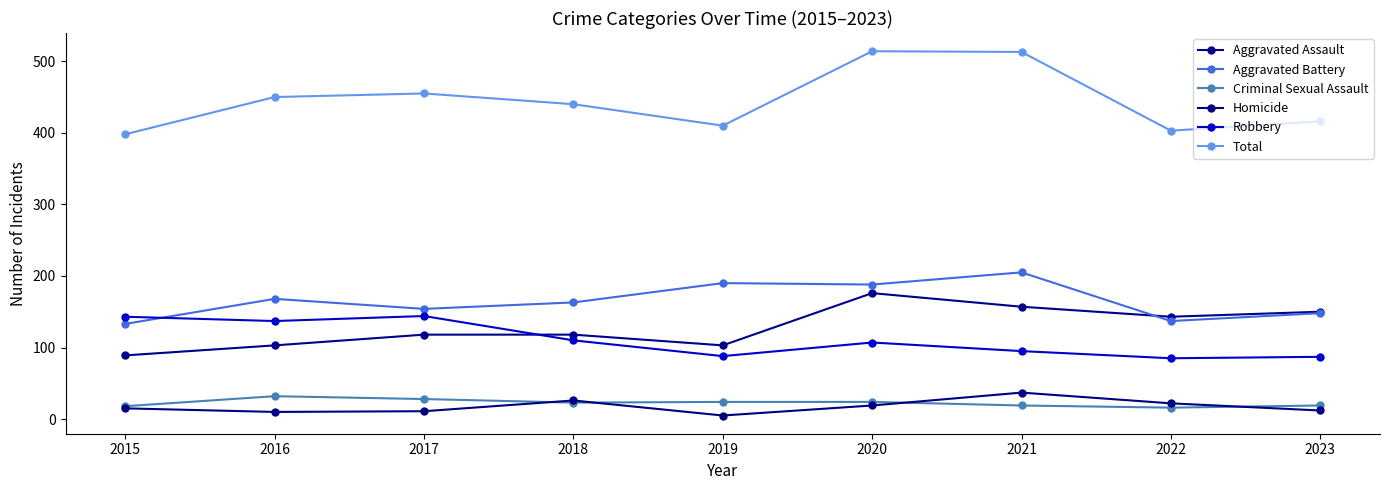

True or false: Criminal Sexual Assault has a value of 31 at 2021.

False